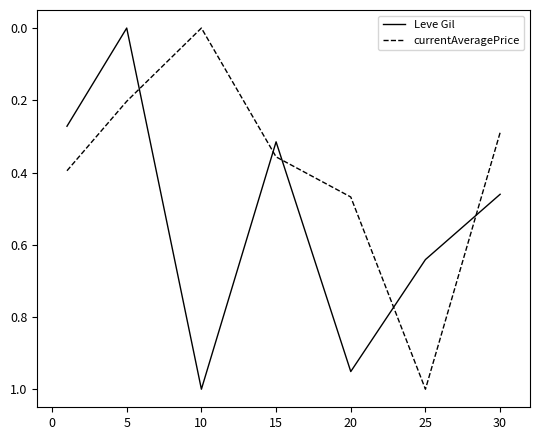

What is the difference between the second highest and second lowest values in the Leve Gil series?

0.7